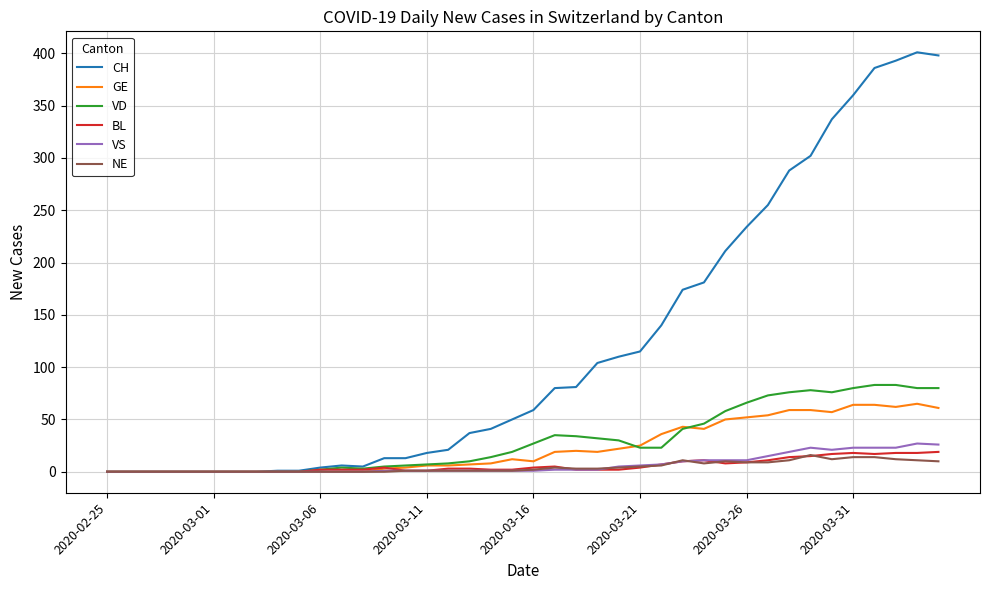

How many lines are shown in the chart?

6